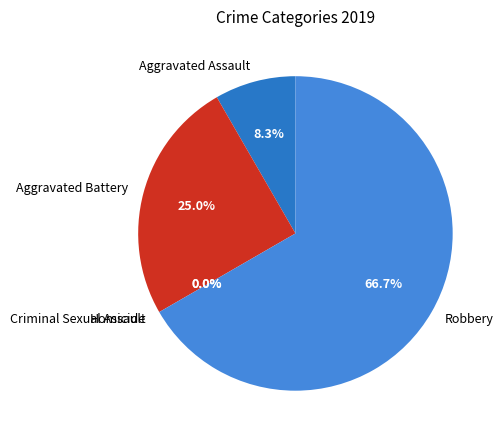

To the nearest percent, what is the combined percentage of Criminal Sexual Assault and Robbery?

67%